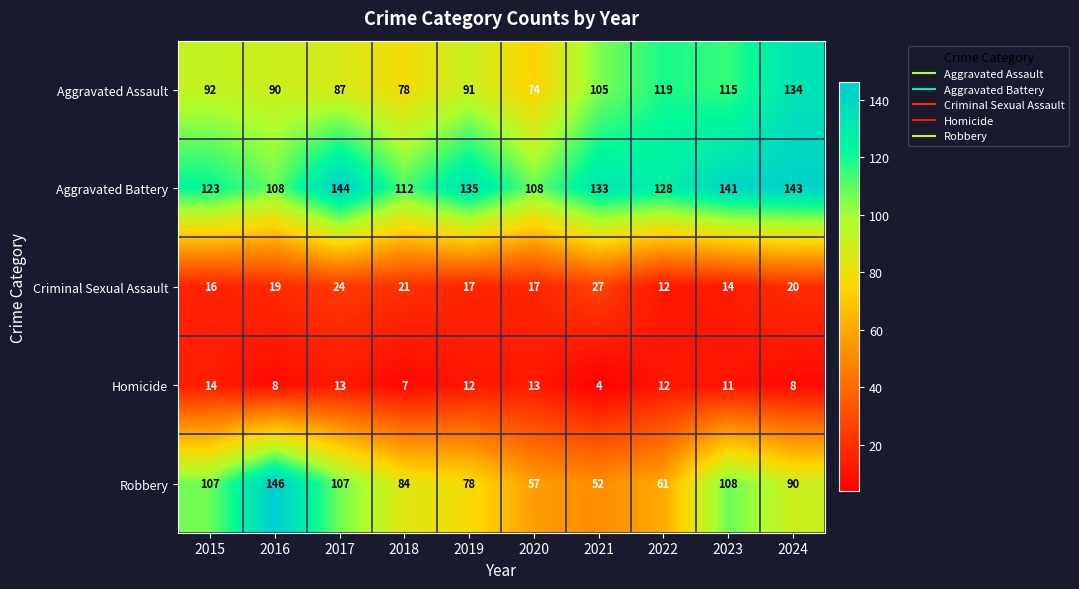

The value of Criminal Sexual Assault at 2015 is 6. True or false?

False